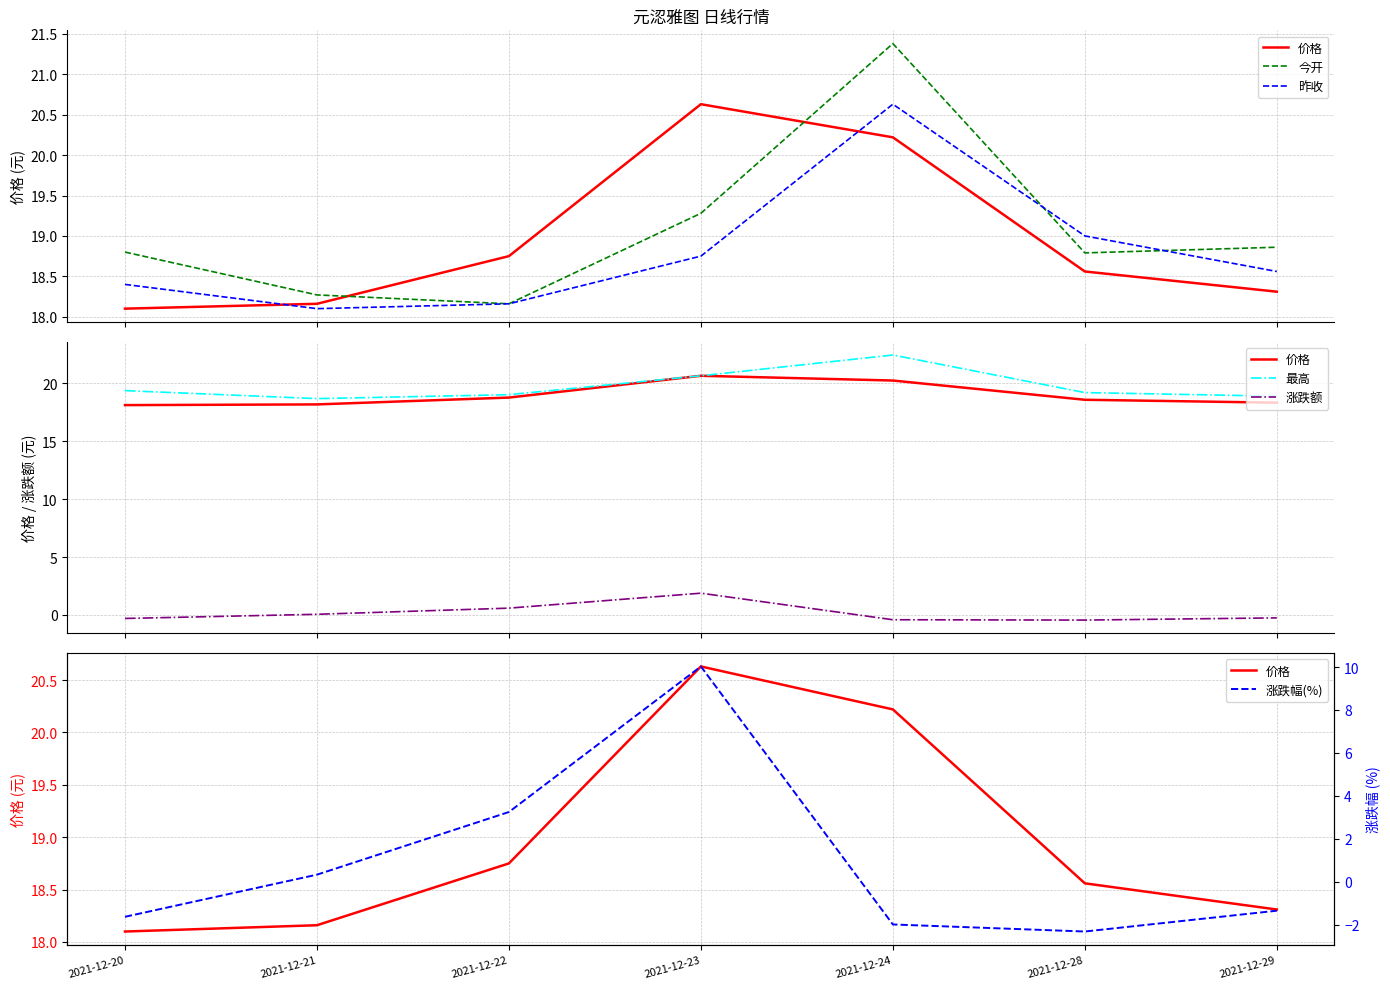

What are all the series names shown in the legend?

价格, 今开, 昨收, 最高, 涨跌额, 涨跌幅(%)